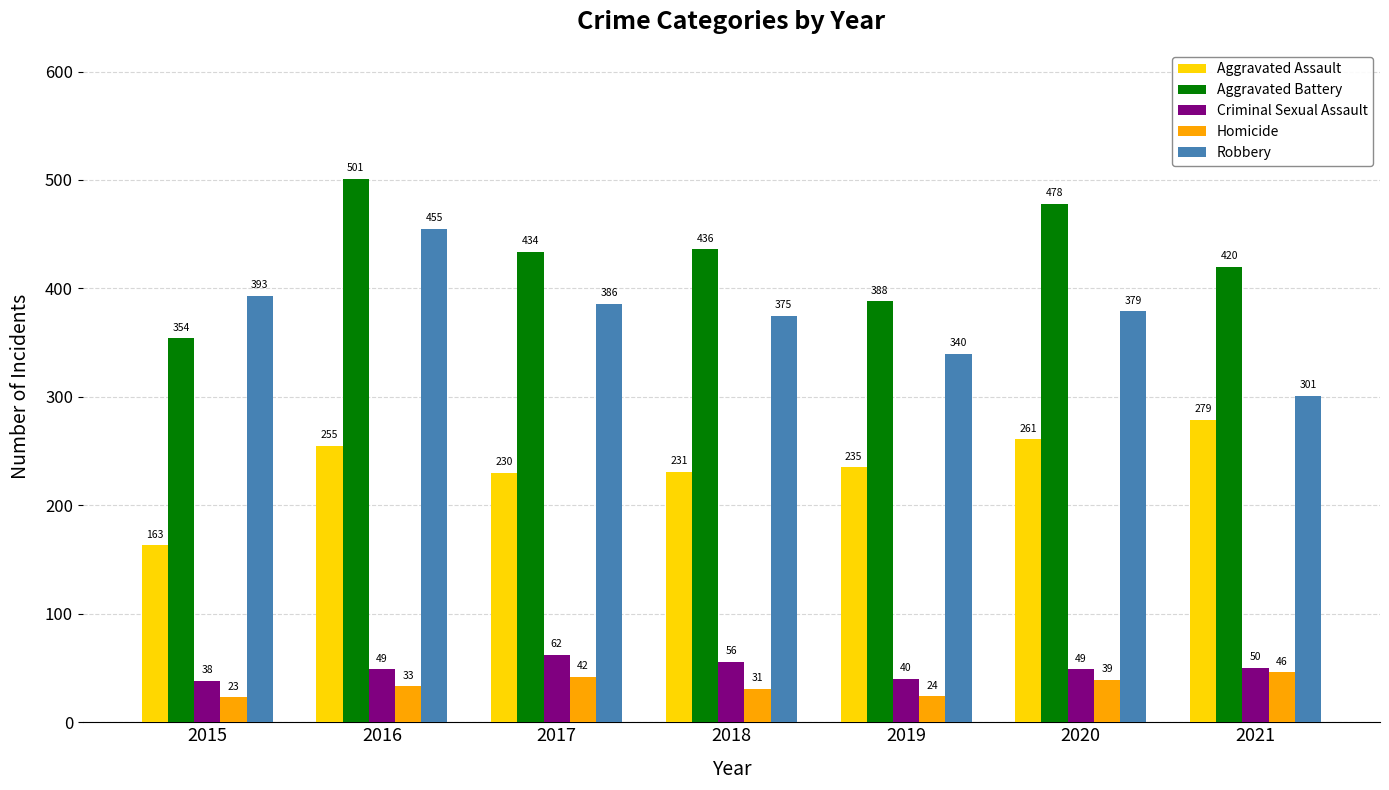

At 2015, list the series in order from smallest to largest.

Homicide, Criminal Sexual Assault, Aggravated Assault, Aggravated Battery, Robbery